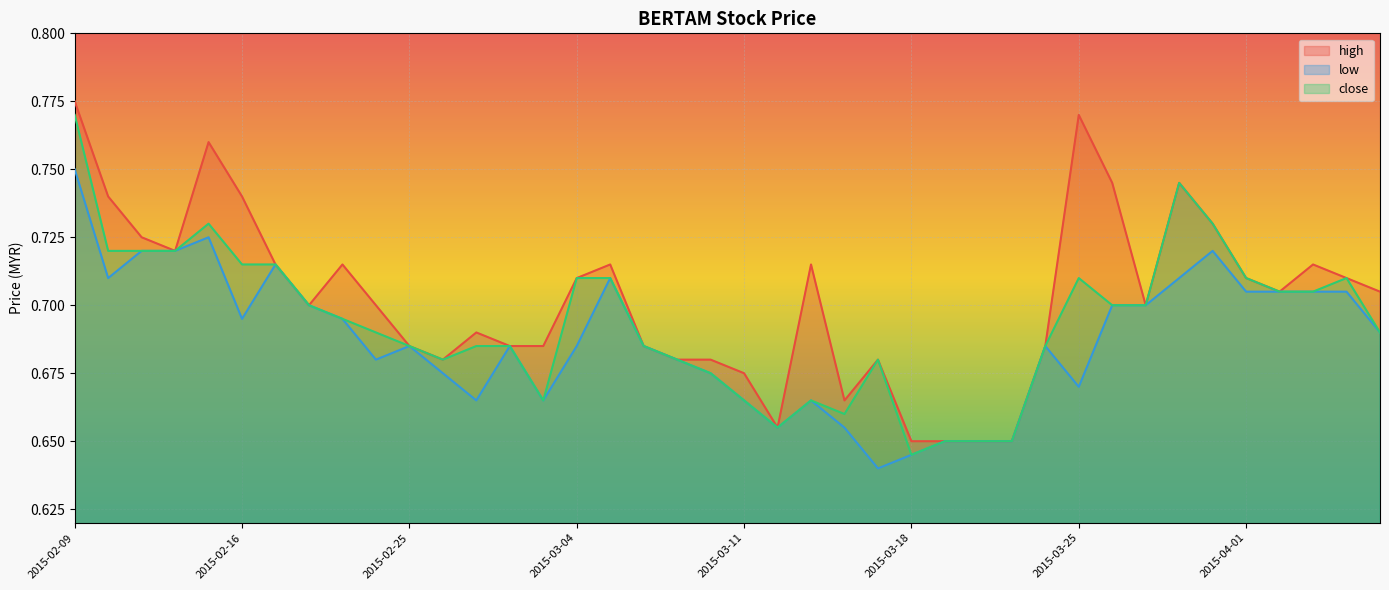

Reading right to left, transcribe all the data shown in this chart.

high: 2015-04-07=0.7	2015-04-06=0.7	2015-04-03=0.7	2015-04-02=0.7	2015-04-01=0.7	2015-03-31=0.7	2015-03-30=0.7	2015-03-27=0.7	2015-03-26=0.7	2015-03-25=0.8	2015-03-24=0.7	2015-03-23=0.7	2015-03-20=0.7	2015-03-19=0.7	2015-03-18=0.7	2015-03-17=0.7	2015-03-16=0.7	2015-03-13=0.7	2015-03-12=0.7	2015-03-11=0.7	2015-03-10=0.7	2015-03-09=0.7	2015-03-06=0.7	2015-03-05=0.7	2015-03-04=0.7	2015-03-03=0.7	2015-03-02=0.7	2015-02-27=0.7	2015-02-26=0.7	2015-02-25=0.7	2015-02-24=0.7	2015-02-23=0.7	2015-02-18=0.7	2015-02-17=0.7	2015-02-16=0.7	2015-02-13=0.8	2015-02-12=0.7	2015-02-11=0.7	2015-02-10=0.7	2015-02-09=0.8
low: 2015-04-07=0.7	2015-04-06=0.7	2015-04-03=0.7	2015-04-02=0.7	2015-04-01=0.7	2015-03-31=0.7	2015-03-30=0.7	2015-03-27=0.7	2015-03-26=0.7	2015-03-25=0.7	2015-03-24=0.7	2015-03-23=0.7	2015-03-20=0.7	2015-03-19=0.7	2015-03-18=0.6	2015-03-17=0.6	2015-03-16=0.7	2015-03-13=0.7	2015-03-12=0.7	2015-03-11=0.7	2015-03-10=0.7	2015-03-09=0.7	2015-03-06=0.7	2015-03-05=0.7	2015-03-04=0.7	2015-03-03=0.7	2015-03-02=0.7	2015-02-27=0.7	2015-02-26=0.7	2015-02-25=0.7	2015-02-24=0.7	2015-02-23=0.7	2015-02-18=0.7	2015-02-17=0.7	2015-02-16=0.7	2015-02-13=0.7	2015-02-12=0.7	2015-02-11=0.7	2015-02-10=0.7	2015-02-09=0.8
close: 2015-04-07=0.7	2015-04-06=0.7	2015-04-03=0.7	2015-04-02=0.7	2015-04-01=0.7	2015-03-31=0.7	2015-03-30=0.7	2015-03-27=0.7	2015-03-26=0.7	2015-03-25=0.7	2015-03-24=0.7	2015-03-23=0.7	2015-03-20=0.7	2015-03-19=0.7	2015-03-18=0.6	2015-03-17=0.7	2015-03-16=0.7	2015-03-13=0.7	2015-03-12=0.7	2015-03-11=0.7	2015-03-10=0.7	2015-03-09=0.7	2015-03-06=0.7	2015-03-05=0.7	2015-03-04=0.7	2015-03-03=0.7	2015-03-02=0.7	2015-02-27=0.7	2015-02-26=0.7	2015-02-25=0.7	2015-02-24=0.7	2015-02-23=0.7	2015-02-18=0.7	2015-02-17=0.7	2015-02-16=0.7	2015-02-13=0.7	2015-02-12=0.7	2015-02-11=0.7	2015-02-10=0.7	2015-02-09=0.8